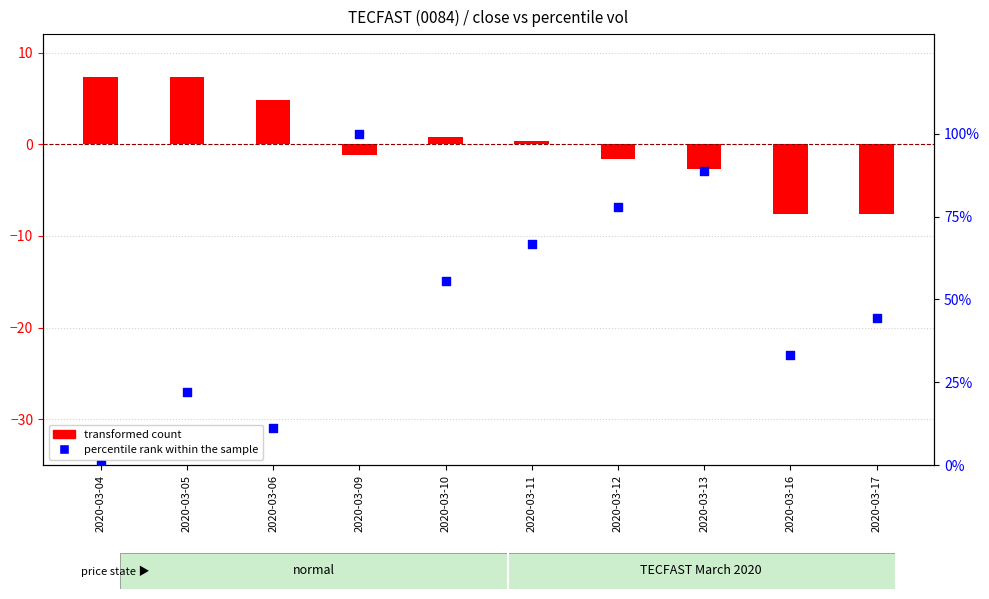

Which series has the widest spread of Y values?

percentile rank within the sample